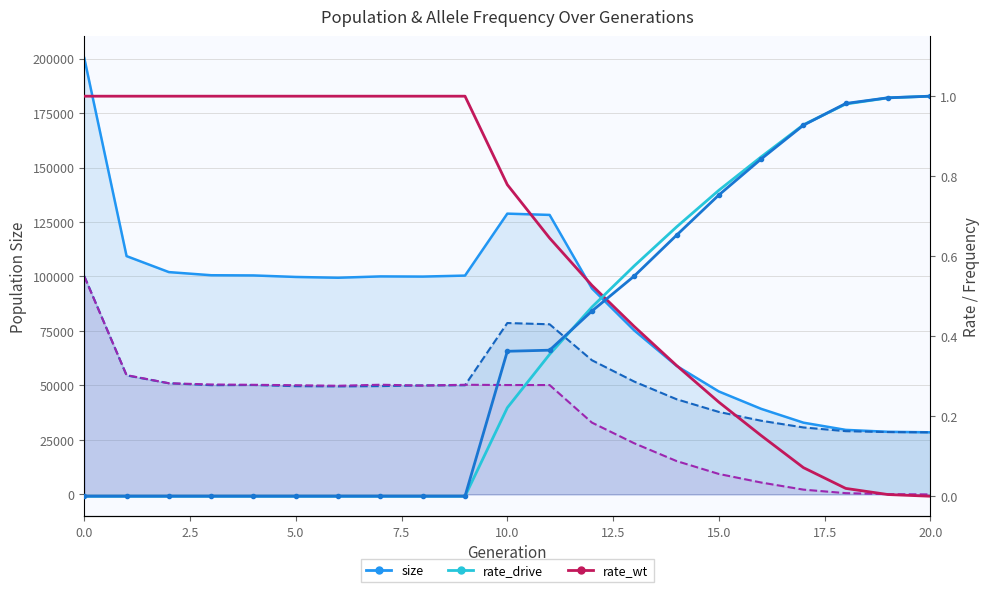

At which label does rate_wt reach its minimum?

20